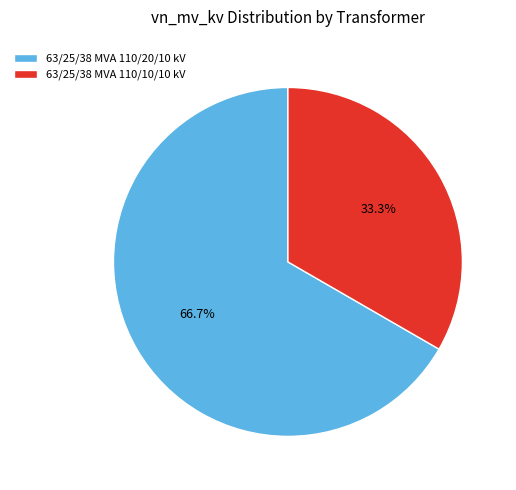

To the nearest percent, what is the difference between the 63/25/38 MVA 110/20/10 kV and 63/25/38 MVA 110/10/10 kV slice percentages?

33%